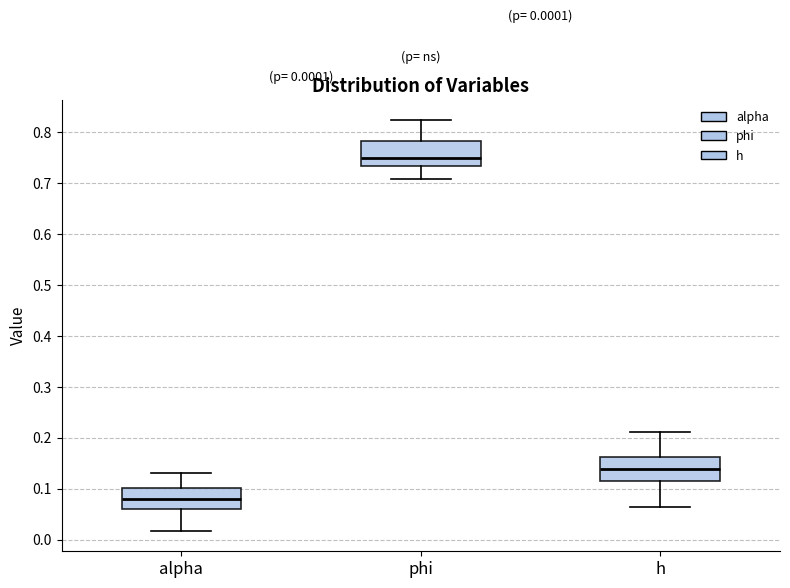

Which box's median line is the highest?

phi